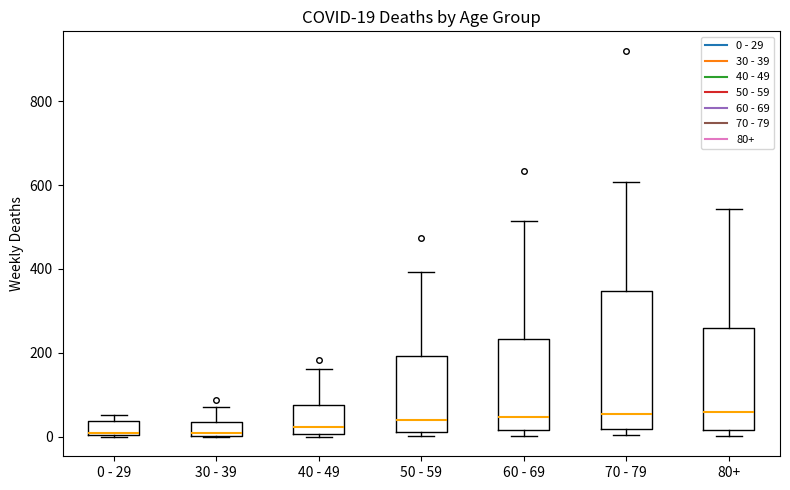

Comparing the boxes themselves (not the whiskers), which one is the tallest?

70 - 79